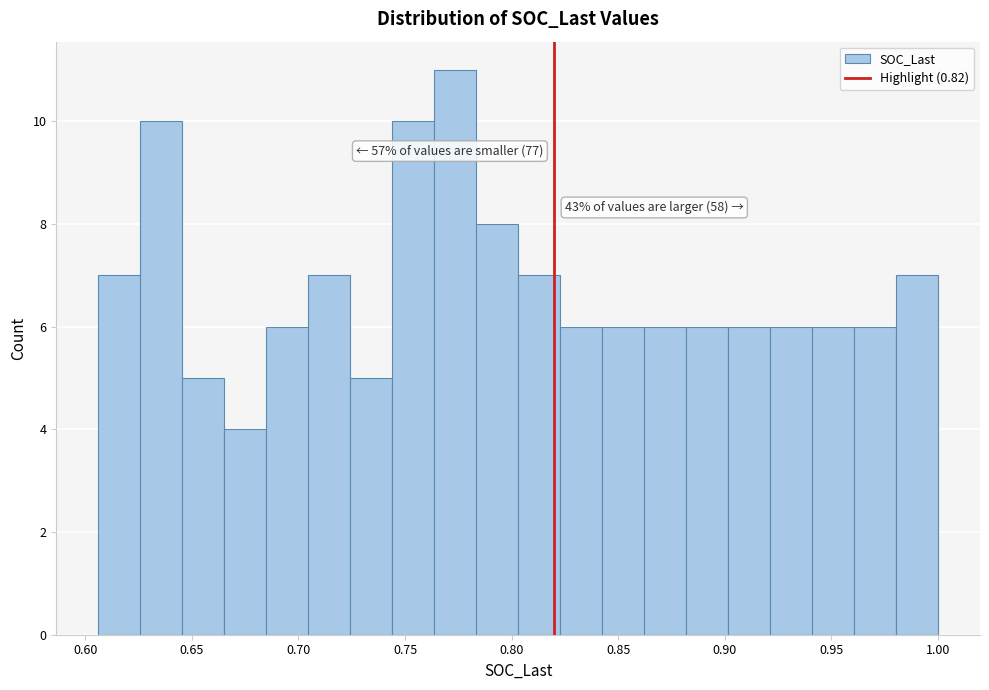

Around what value on the x-axis is the tallest bar? Give the approximate position of its centre, as read against the axis.

0.775